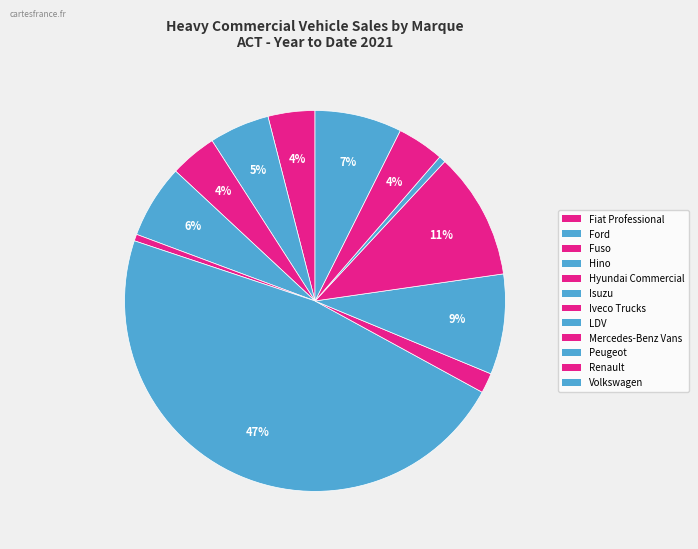

Count the number of slices in the pie.

12